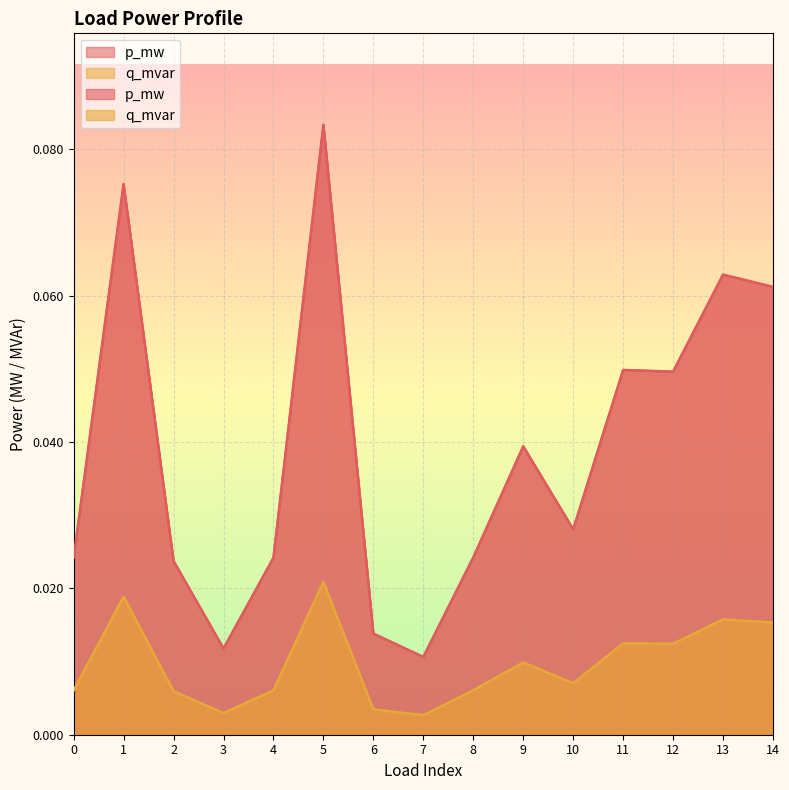

Rank the series by their average value, from lowest to highest.

q_mvar, p_mw